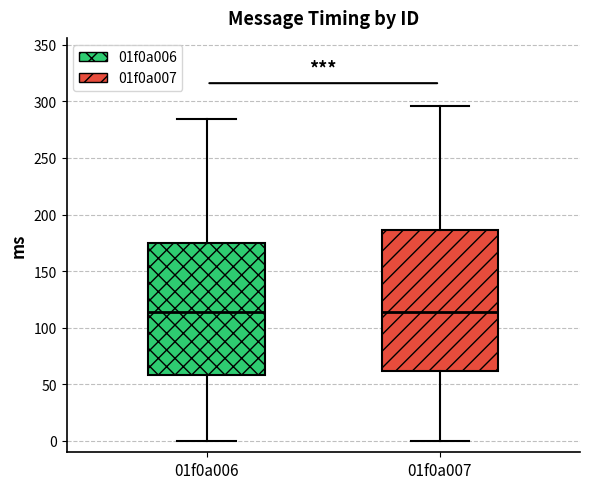

Reading left to right, transcribe this box plot: for each box, give where its median line is, the range the box spans, and where its two whiskers end, as read against the y-axis. The values are not printed on the chart, so give them approximately, as read against the axis.

01f0a006: median 115, box 60 to 175, whiskers 0 to 285
01f0a007: median 115, box 60 to 185, whiskers 0 to 295